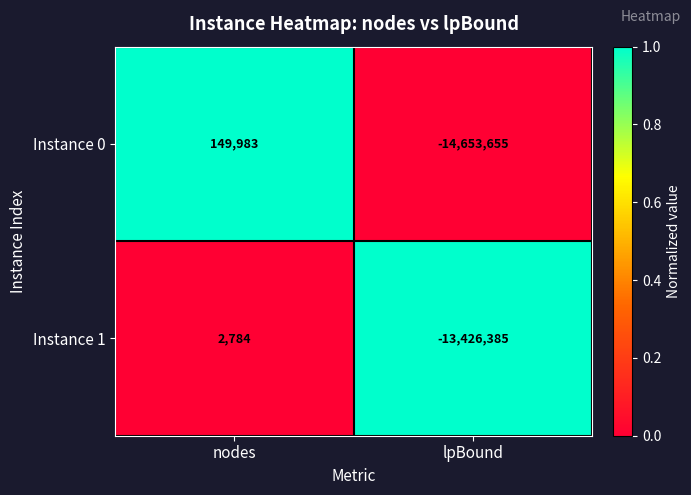

Which label corresponds to the largest value in the chart?

nodes